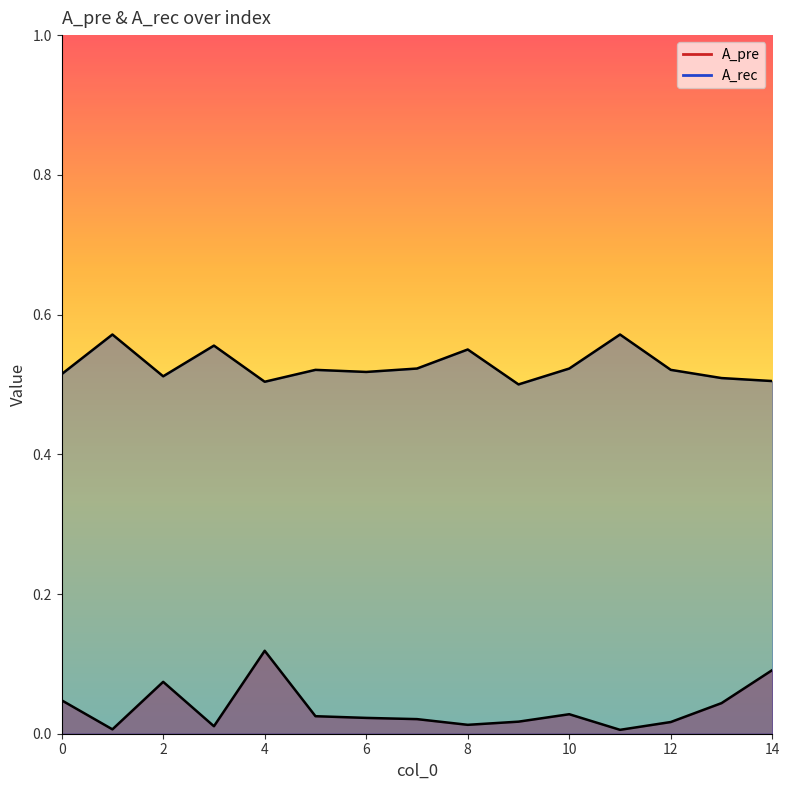

What is the difference between the highest and lowest values at 2?

0.4